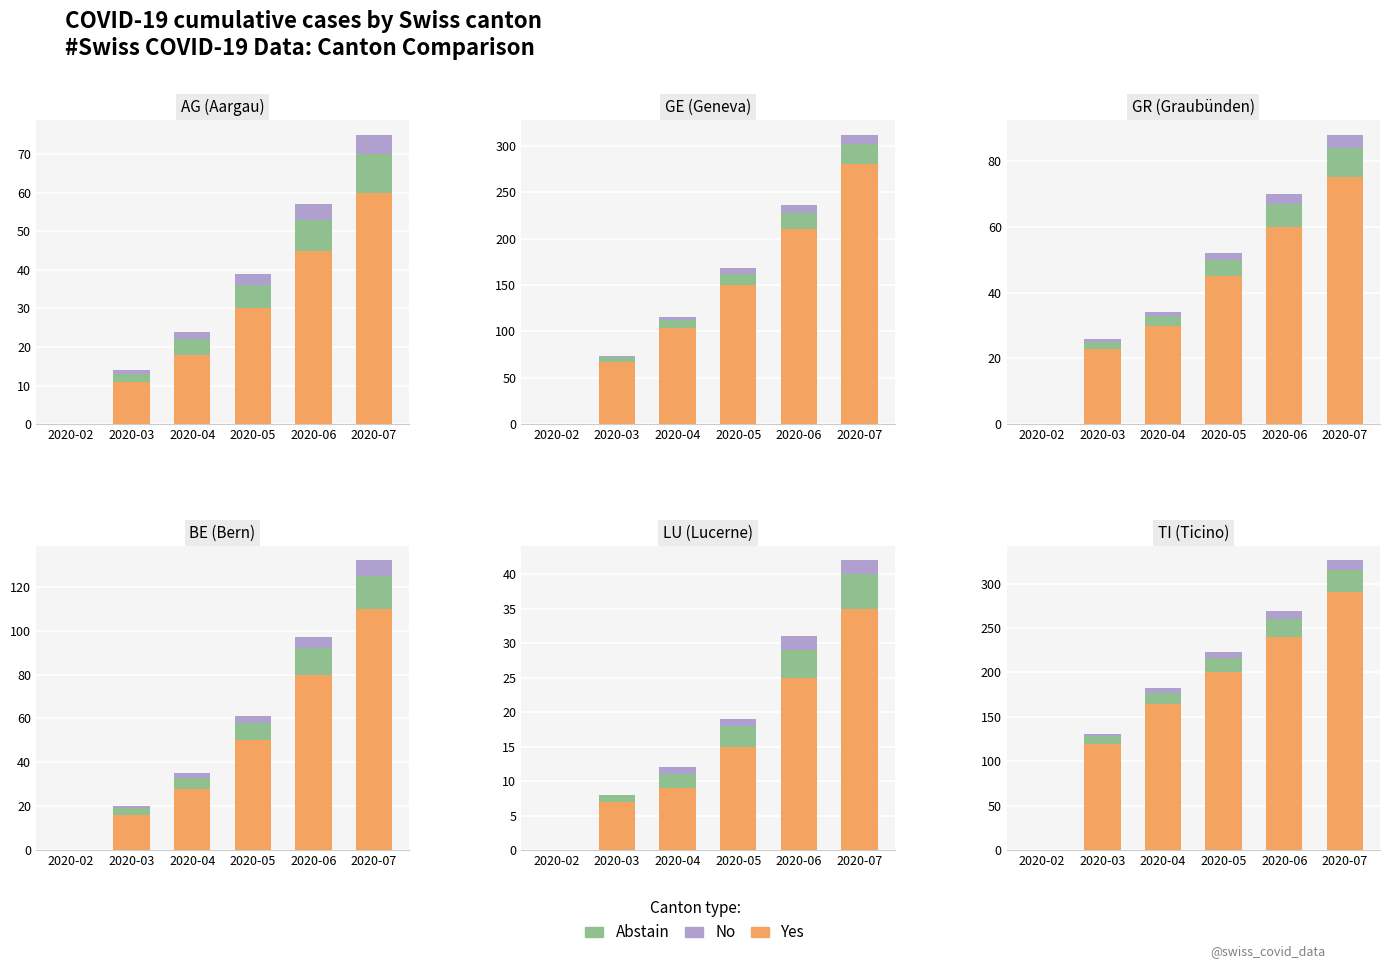

What is the average value of the No series?

6